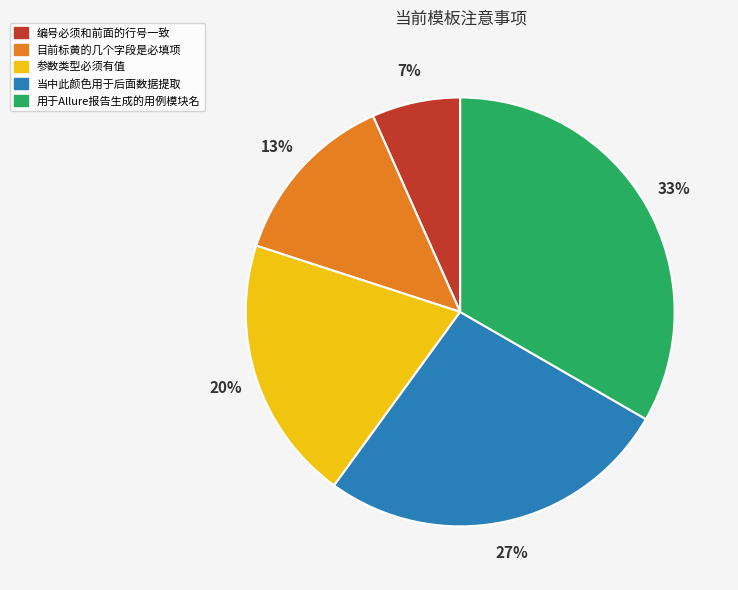

Is there any slice that represents more than half of the pie?

No